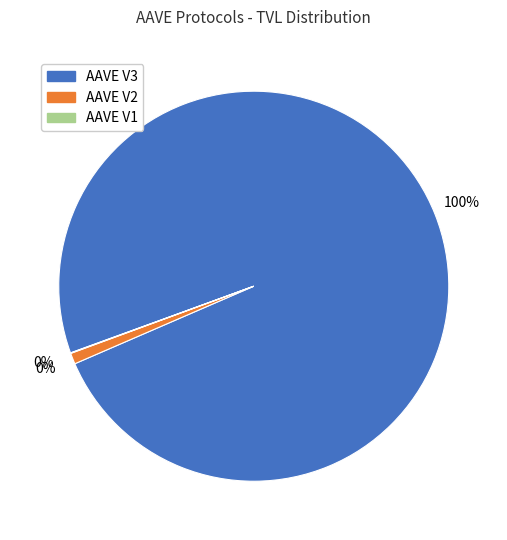

Is it true that AAVE V3 is 86% of the pie?

False